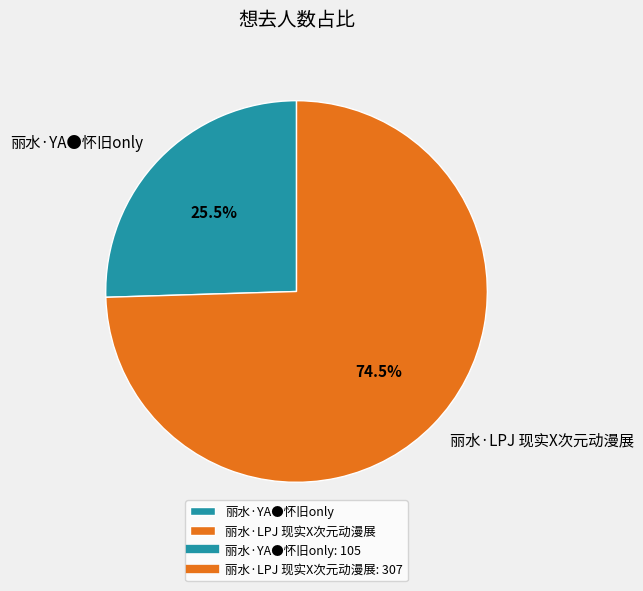

What is the ratio of the value at 丽水·YA●怀旧only to the value at 丽水·LPJ 现实X次元动漫展?

0.3